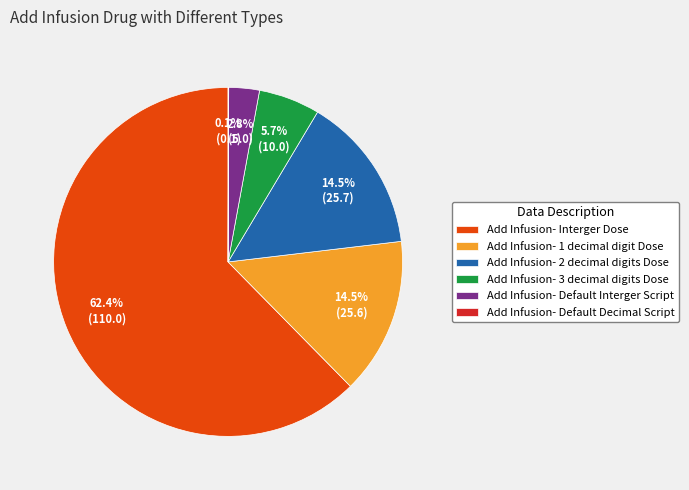

What is the total percentage of Add Infusion- Interger Dose and Add Infusion- 2 decimal digits Dose?

76.9%